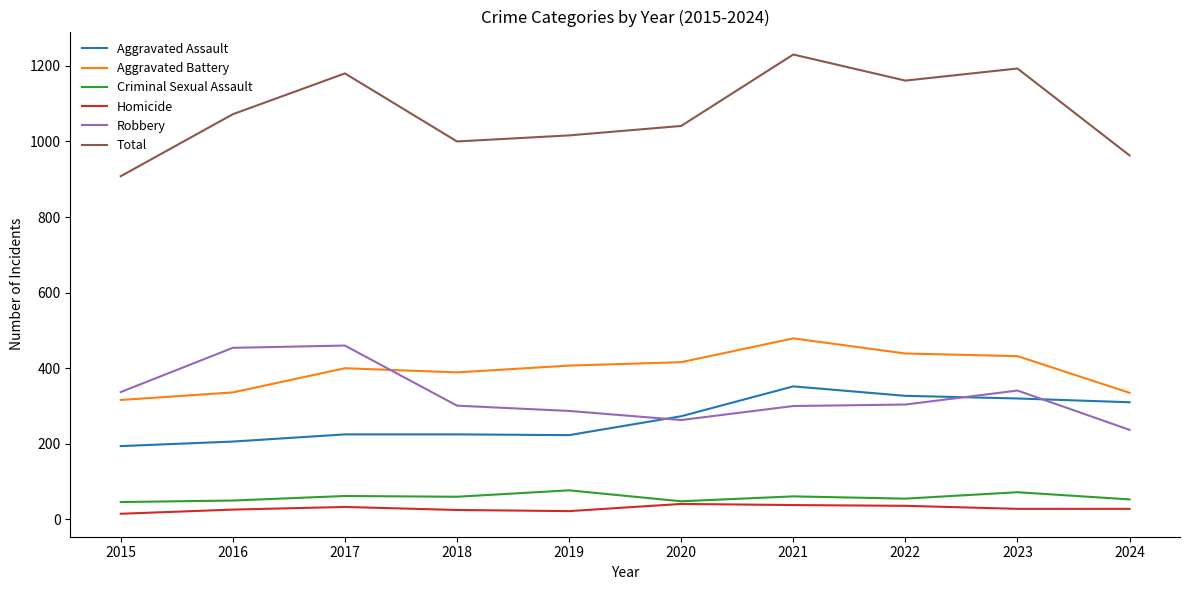

What is the difference between the maximum and minimum values in the Aggravated Assault series?

158